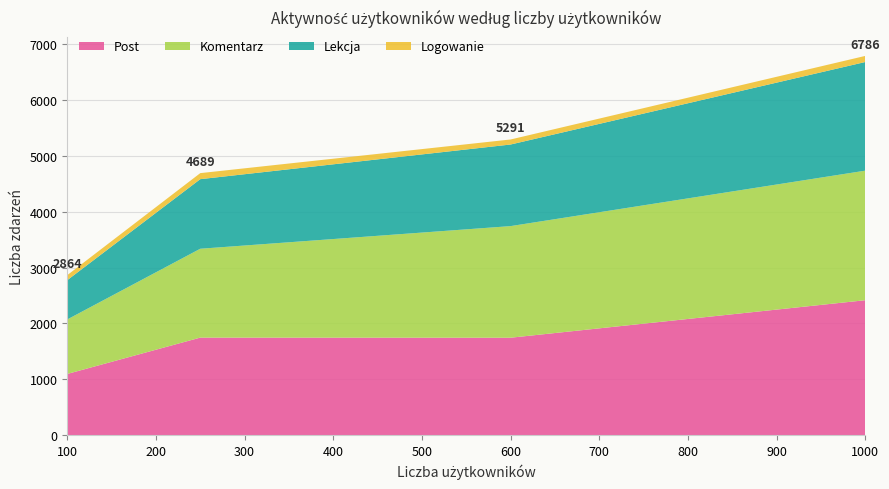

Reading left to right, extract all data points from this chart.

Post: 1096	1746	1744	2415
Komentarz: 975	1590	1997	2318
Lekcja: 703	1245	1460	1944
Logowanie: 90	108	90	109